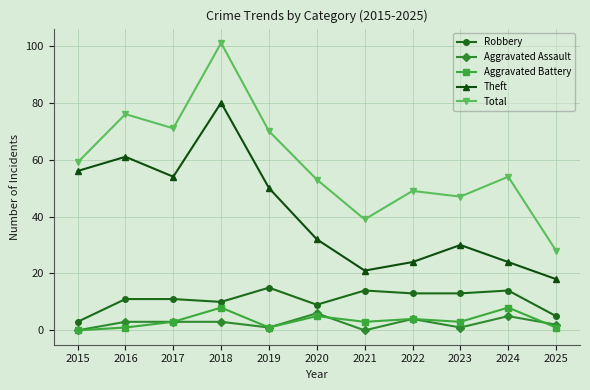

What is the sum of all Robbery values?

118